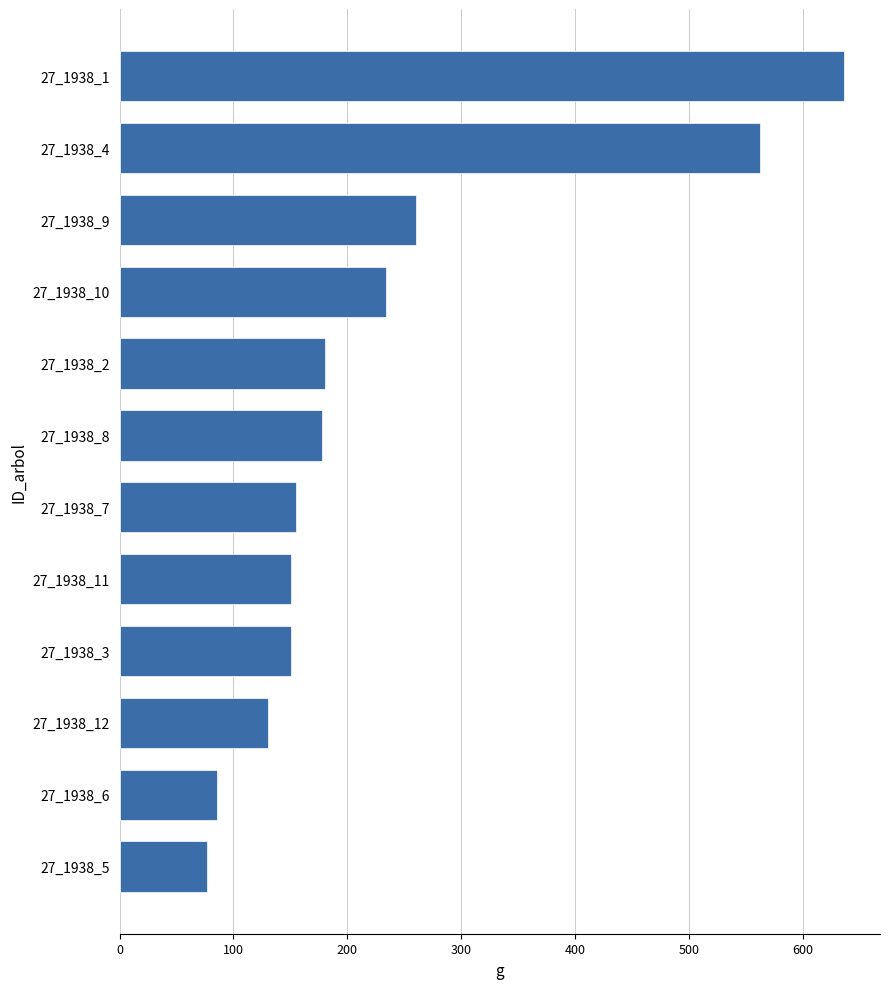

Count the number of data series in this chart.

1